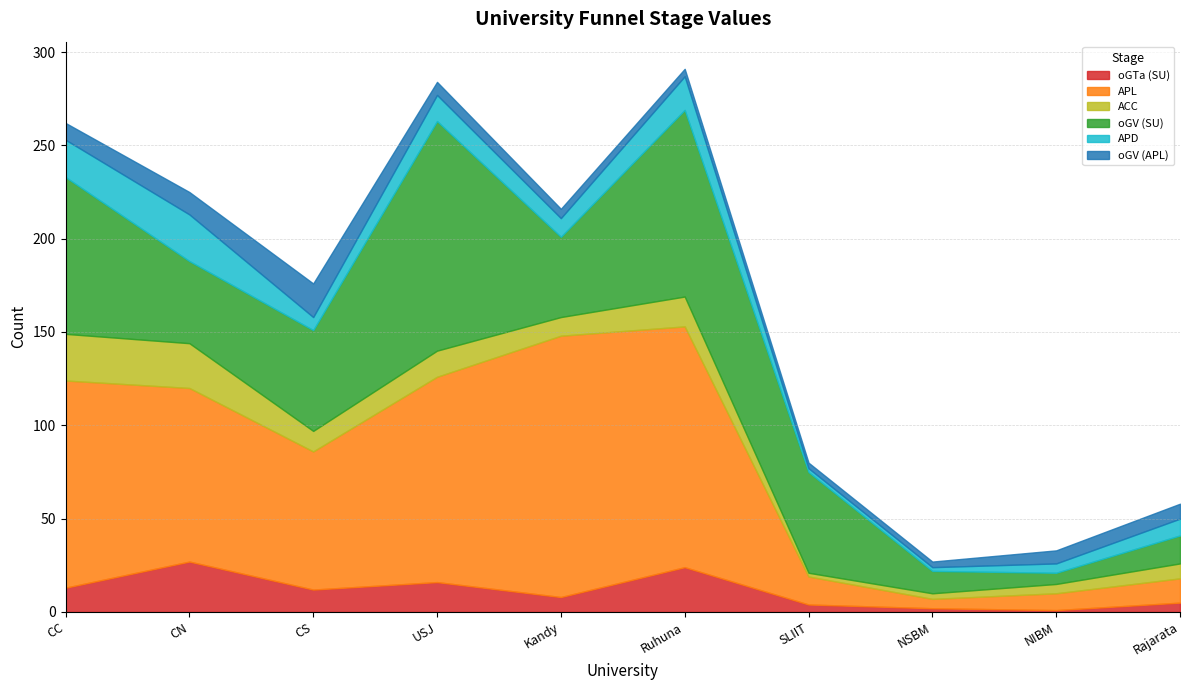

What is the label of the 8th point from the right?

CS